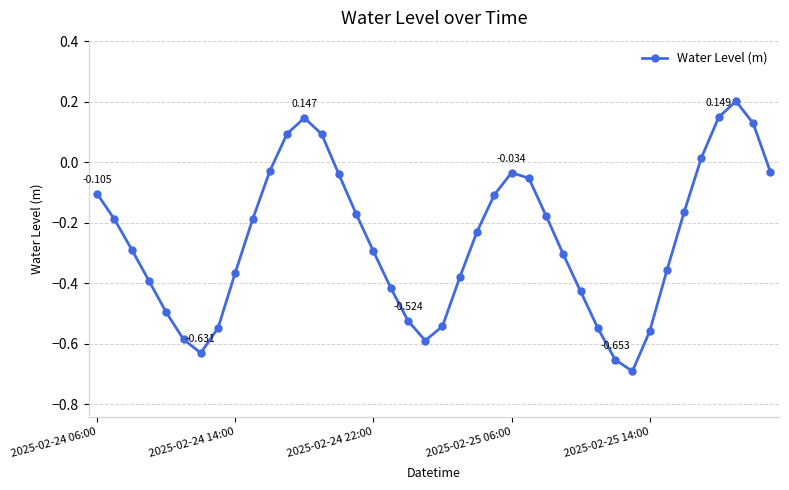

True or false: the data has more than 1 interior local peaks.

True